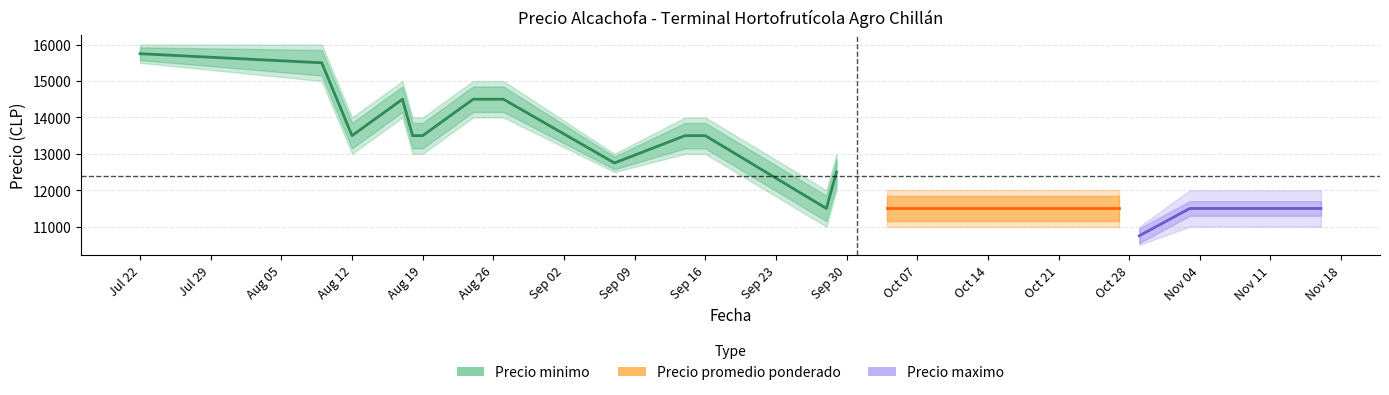

At which label does the data first exceed 13500?

Jul 22